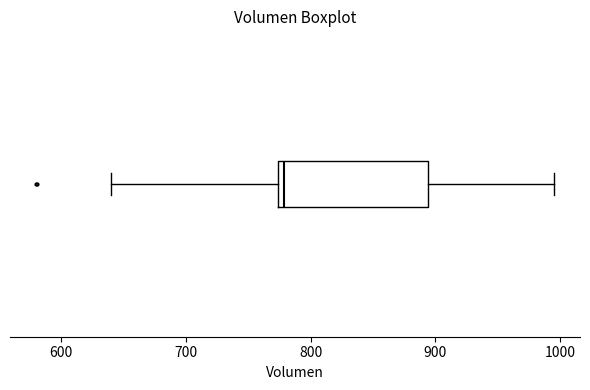

Read this box plot against the x-axis: the position of the median line, the range covered by the box, and the ends of both whiskers. The values are not printed on the chart, so give them approximately, as read against the axis.

median 780, box 770 to 890, whiskers 640 to 1000